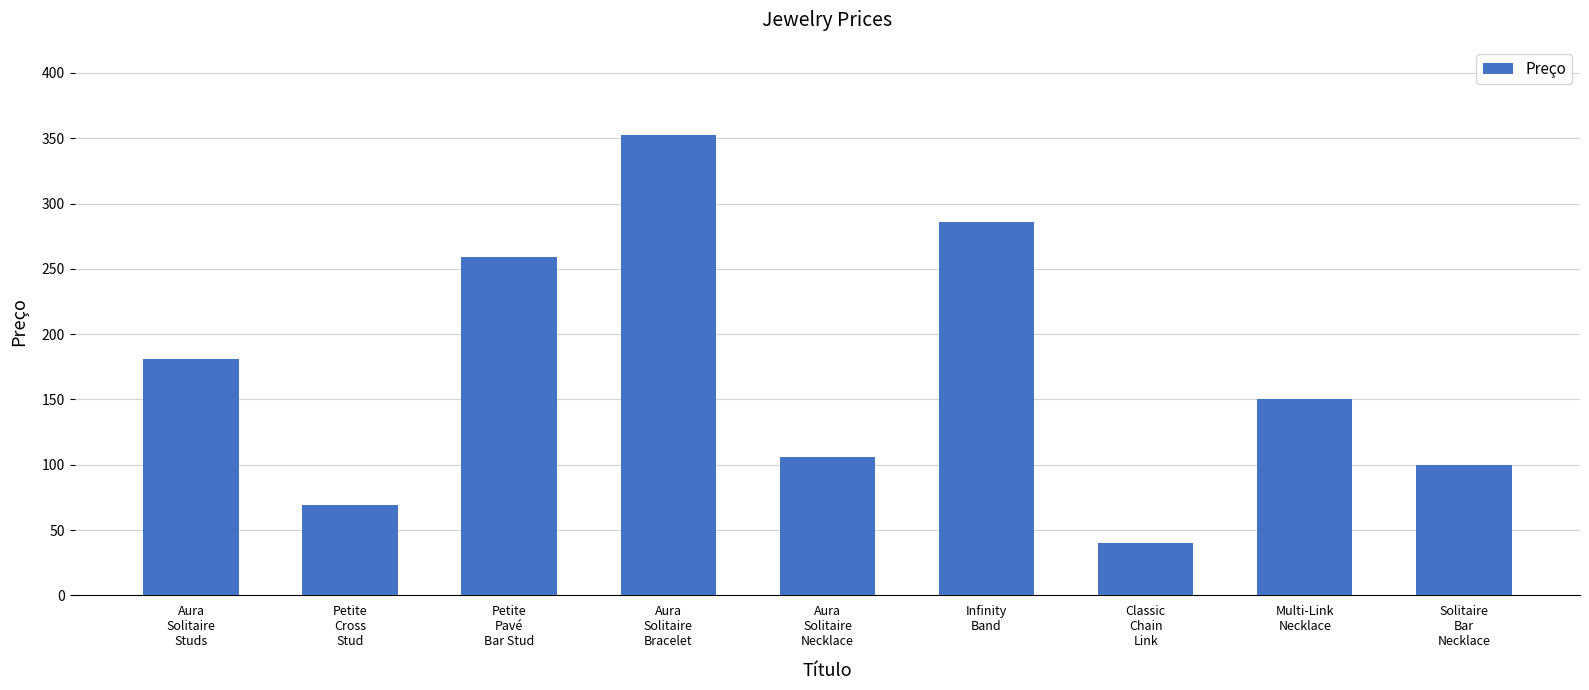

Which label corresponds to the largest value in the chart?

Aura
Solitaire
Bracelet